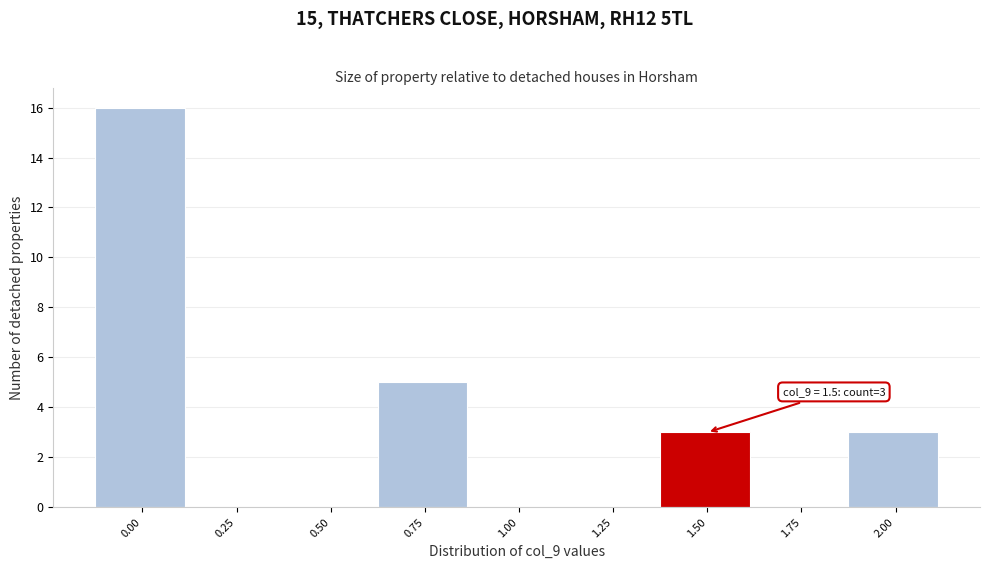

Reading left to right, what are all the values shown in this chart?

0.00=16	0.25=0	0.50=0	0.75=5	1.00=0	1.25=0	1.50=3	1.75=0	2.00=3